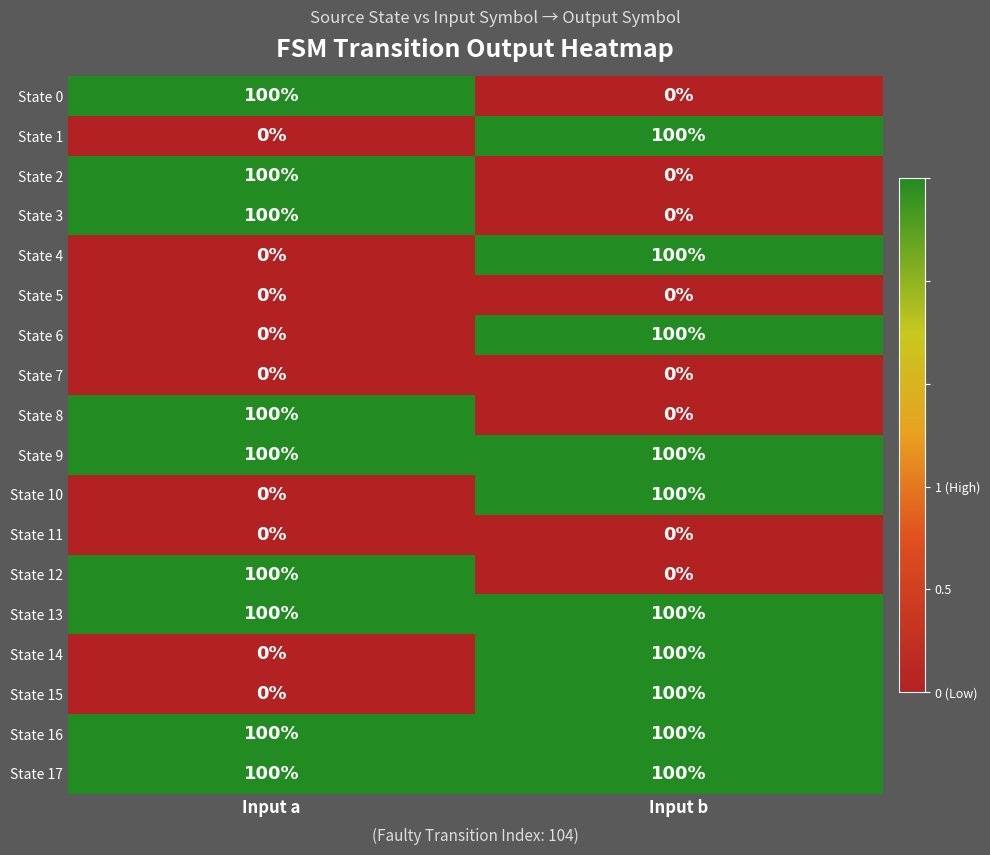

What is the total value across all series at Input b?

1000